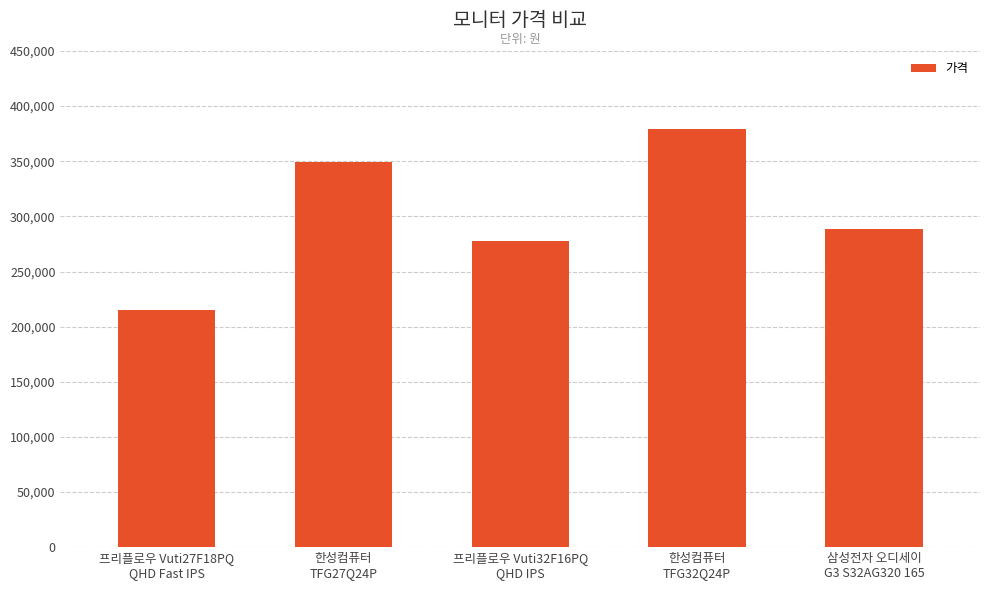

The value at 한성컴퓨터
TFG32Q24P is 379000. True or false?

True